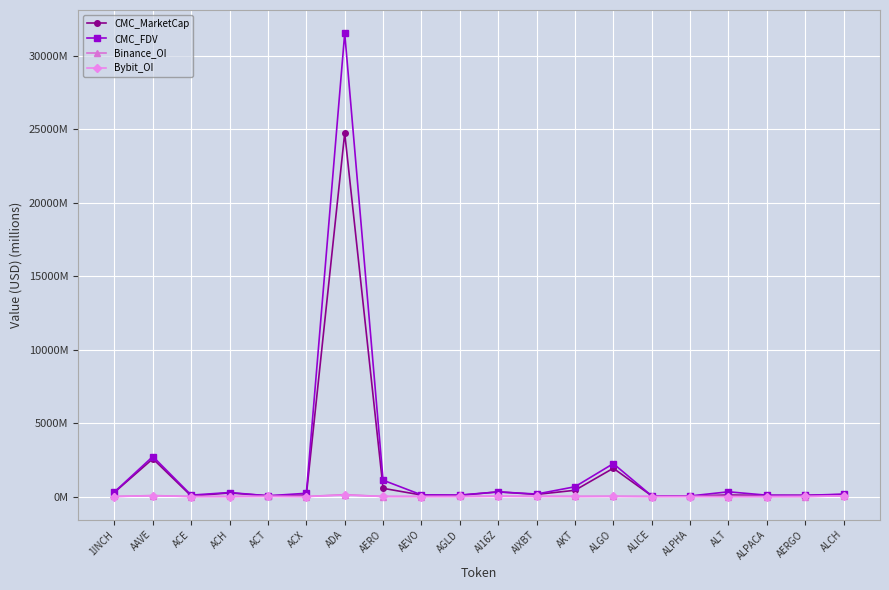

What is the label of the 3rd point from the right?

ALPACA